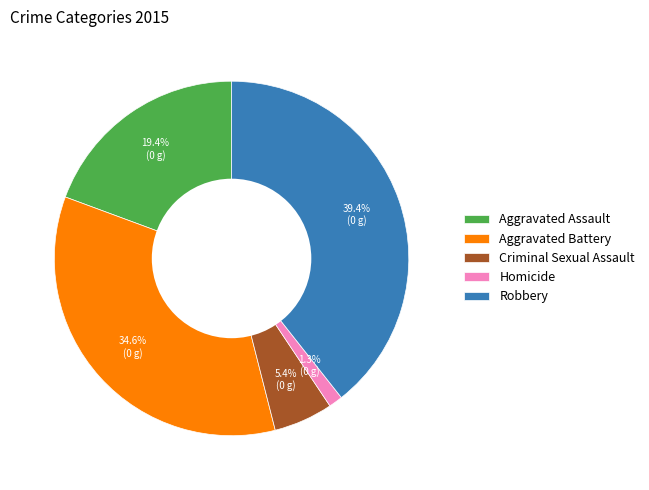

True or false: Aggravated Assault accounts for 13% of the total.

False